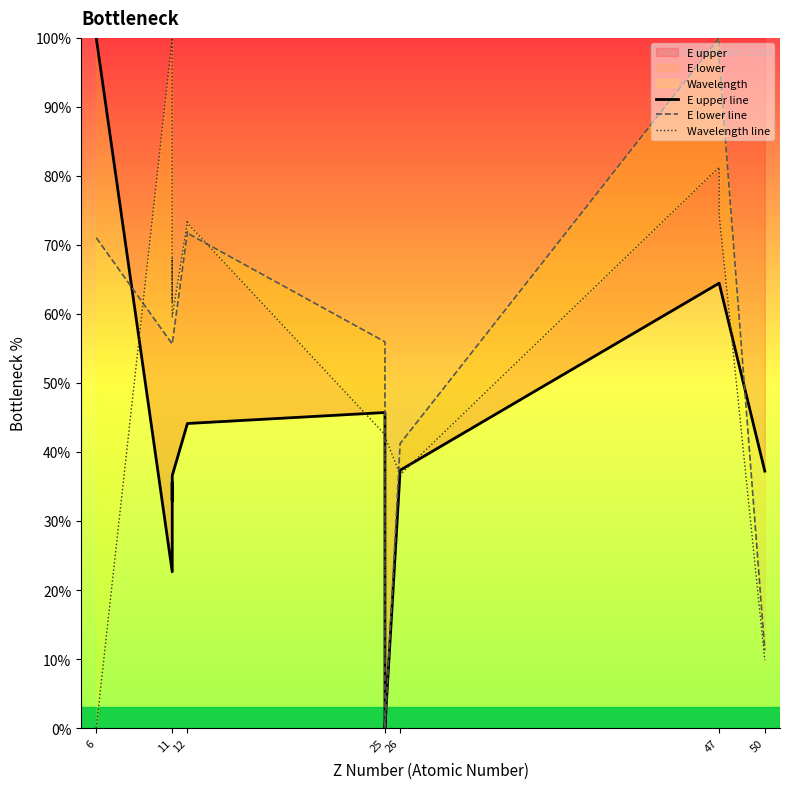

At which label does Wavelength line reach its minimum?

6